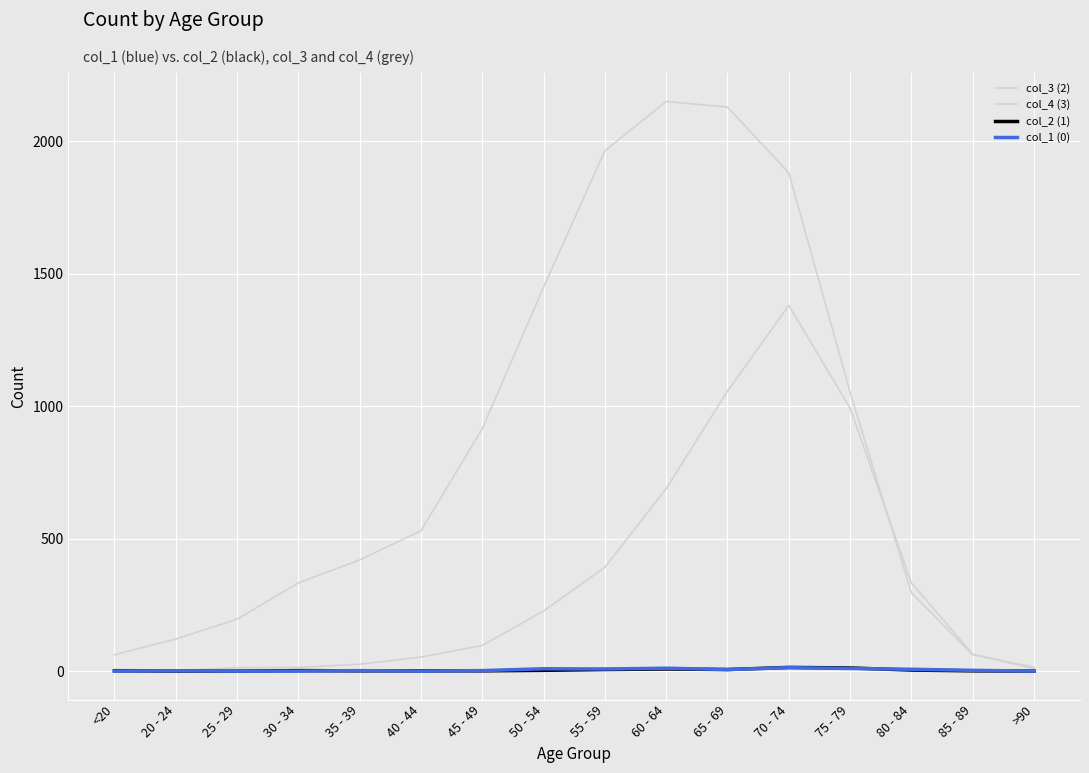

How many lines are shown in the chart?

4